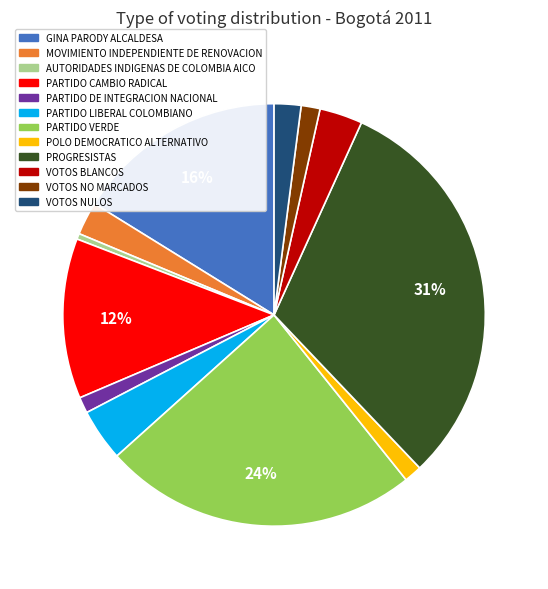

To the nearest percent, what percentage of the pie is PARTIDO VERDE?

24%